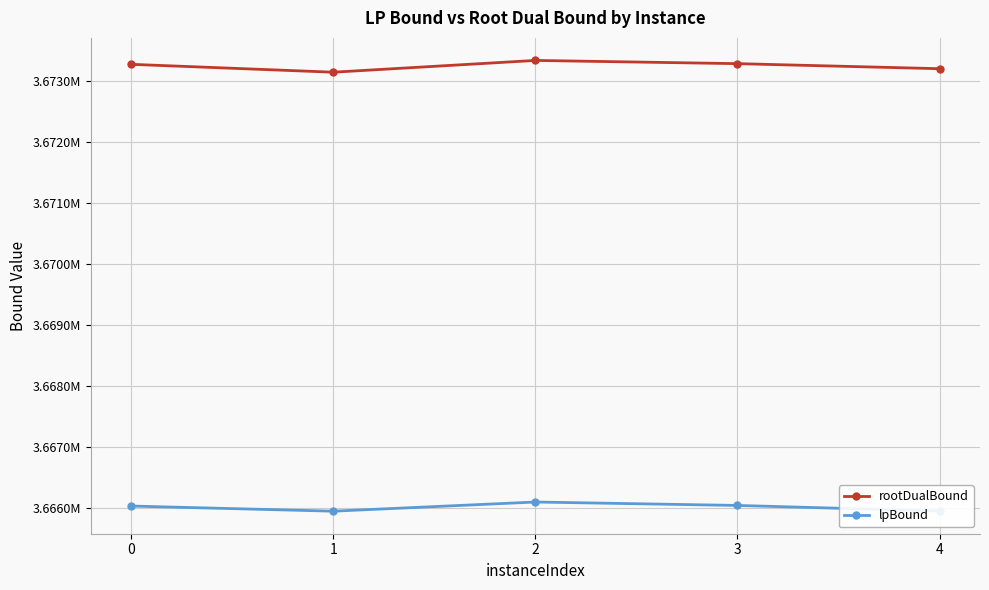

Is this an area chart (filled region under the line)?

No